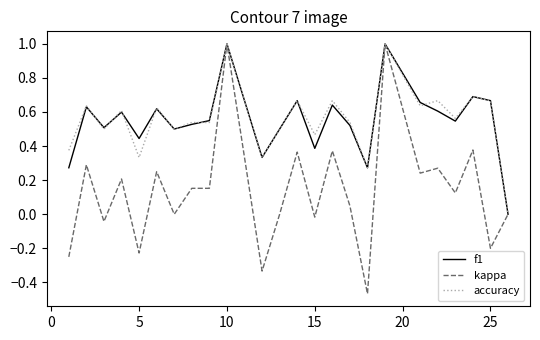

What is the maximum value shown in the chart?

1.0